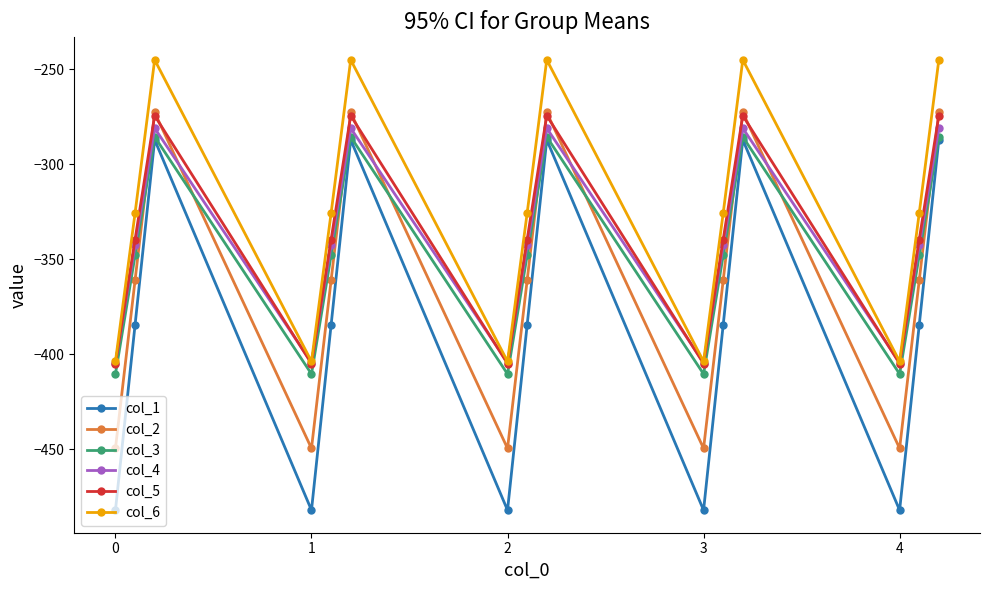

What is the difference between the maximum and second lowest values in the col_6 series?

158.7